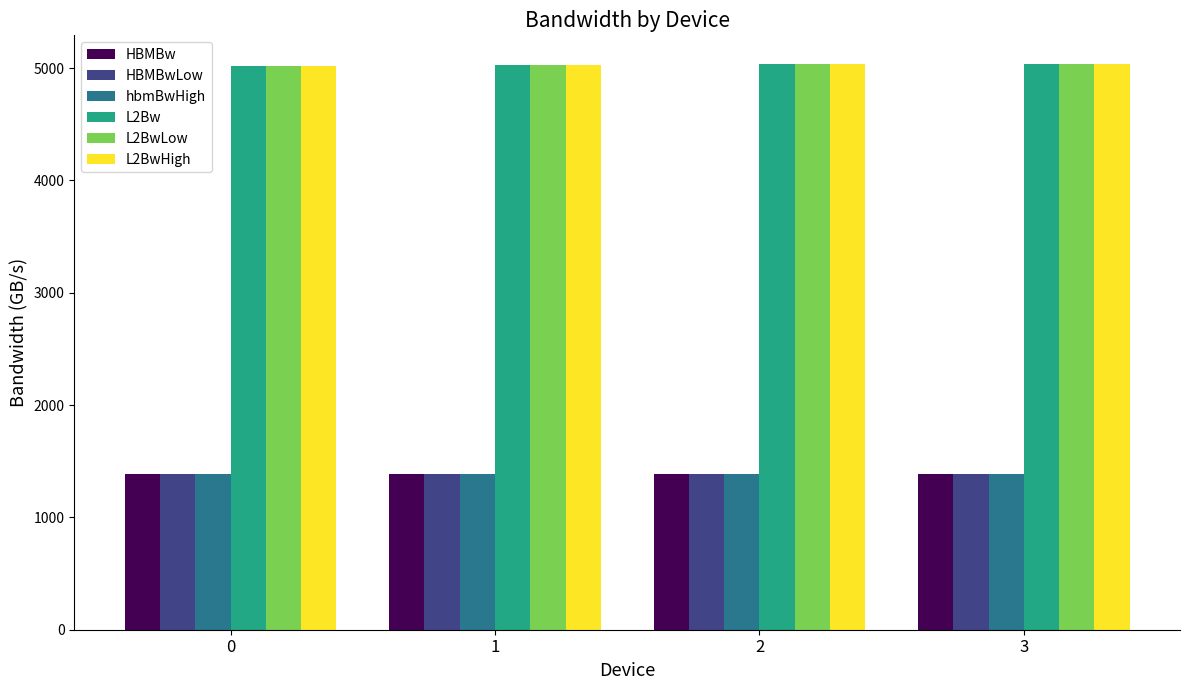

How many groups of bars are there?

4